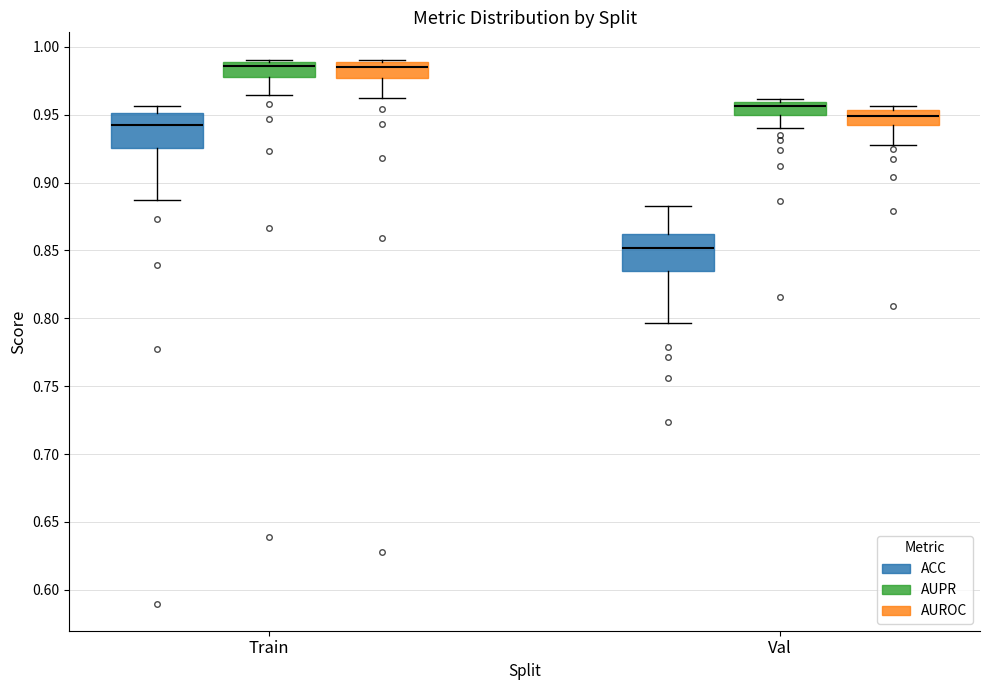

Reading left to right, read every box against the y-axis: the position of its median line, the range the box covers, and the ends of its whiskers. The values are not printed on the chart, so give them approximately, as read against the axis.

Train (ACC): median 0.945, box 0.925 to 0.950, whiskers 0.885 to 0.955
Train (AUPR): median 0.985, box 0.980 to 0.990, whiskers 0.965 to 0.990 (just above the box's upper edge)
Train (AUROC): median 0.985, box 0.975 to 0.990, whiskers 0.960 to 0.990 (just above the box's upper edge)
Val (ACC): median 0.850, box 0.835 to 0.860, whiskers 0.795 to 0.885
Val (AUPR): median 0.955, box 0.950 to 0.960, whiskers 0.940 to 0.960 (just above the box's upper edge)
Val (AUROC): median 0.950, box 0.945 to 0.955, whiskers 0.930 to 0.955 (just above the box's upper edge)